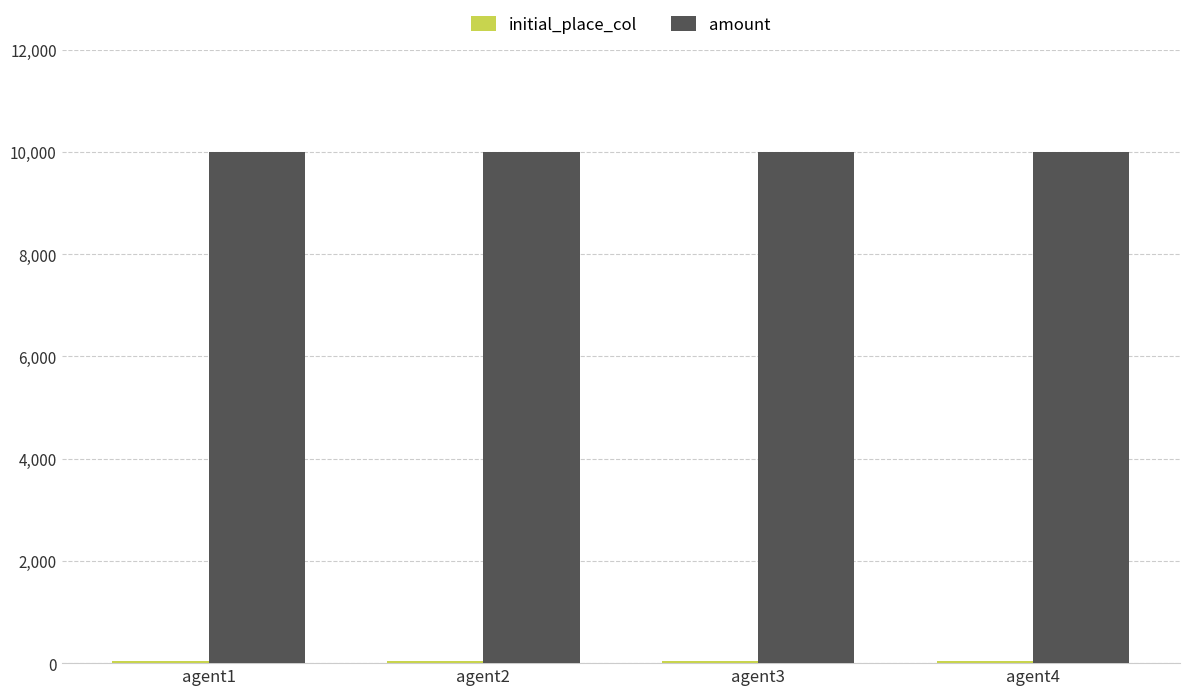

What is the minimum value for amount?

10000